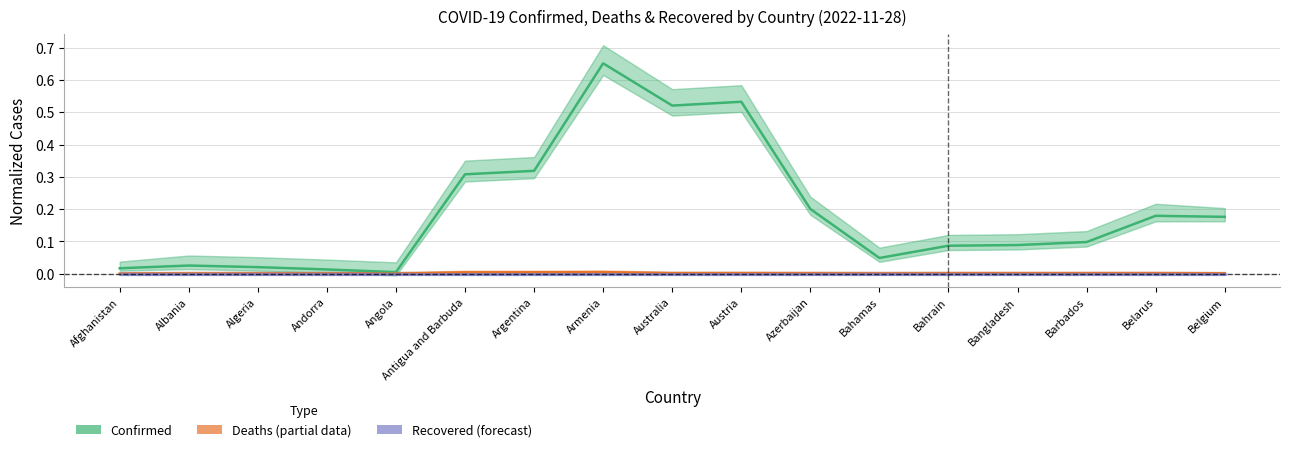

Reading left to right, transcribe all the data shown in this chart.

Confirmed: 0.0	0.0	0.0	0.0	0.0	0.3	0.3	0.7	0.5	0.5	0.2	0.0	0.1	0.1	0.1	0.2	0.2
Deaths: 0.0	0.0	0.0	0.0	0.0	0.0	0.0	0.0	0.0	0.0	0.0	0.0	0.0	0.0	0.0	0.0	0.0
Recovered: 0.0	0.0	0.0	0.0	0.0	0.0	0.0	0.0	0.0	0.0	0.0	0.0	0.0	0.0	0.0	0.0	0.0